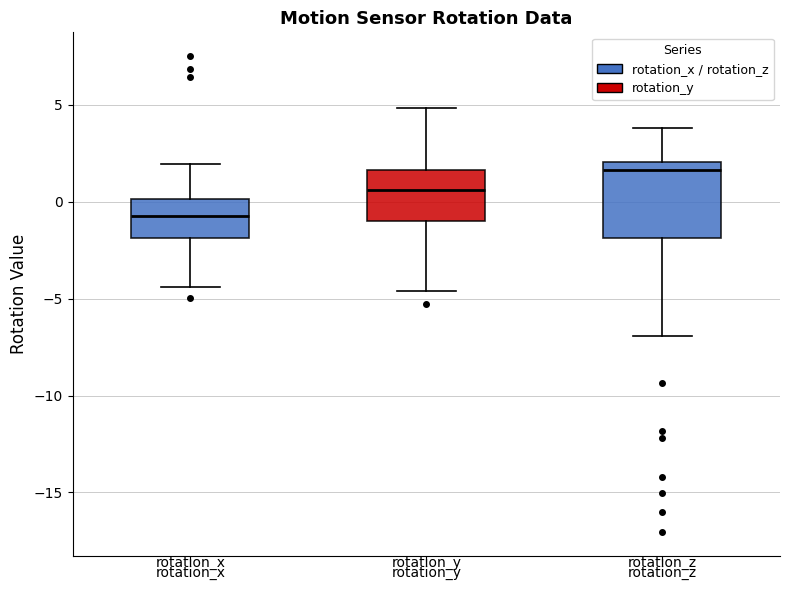

Comparing the boxes themselves (not the whiskers), which one is the tallest?

rotation_z